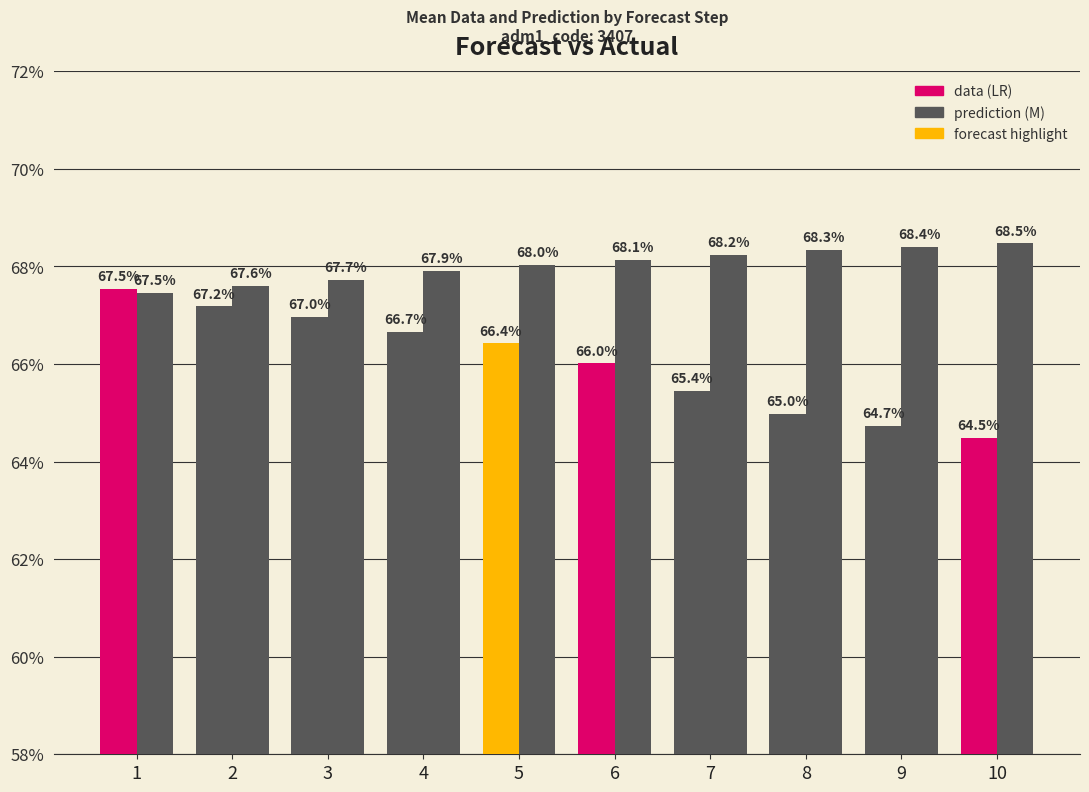

Are the bars grouped side by side (vs. stacked)?

Yes